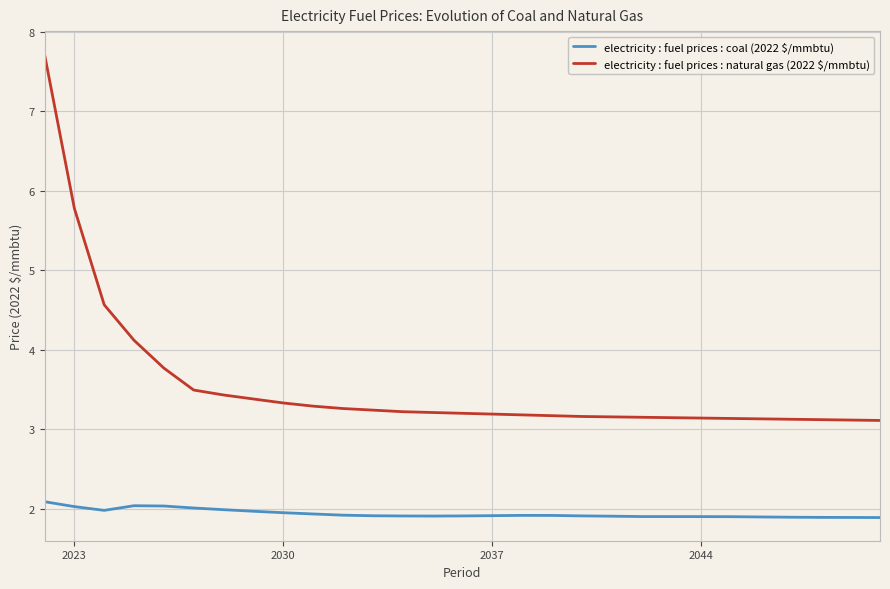

What is the difference between the maximum and minimum values in the electricity : fuel prices : natural gas (2022 $/mmbtu) series?

4.6